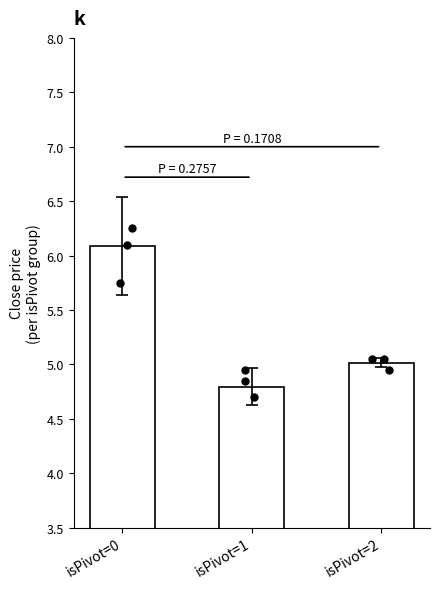

Between isPivot=0 and isPivot=1, which is larger?

isPivot=0